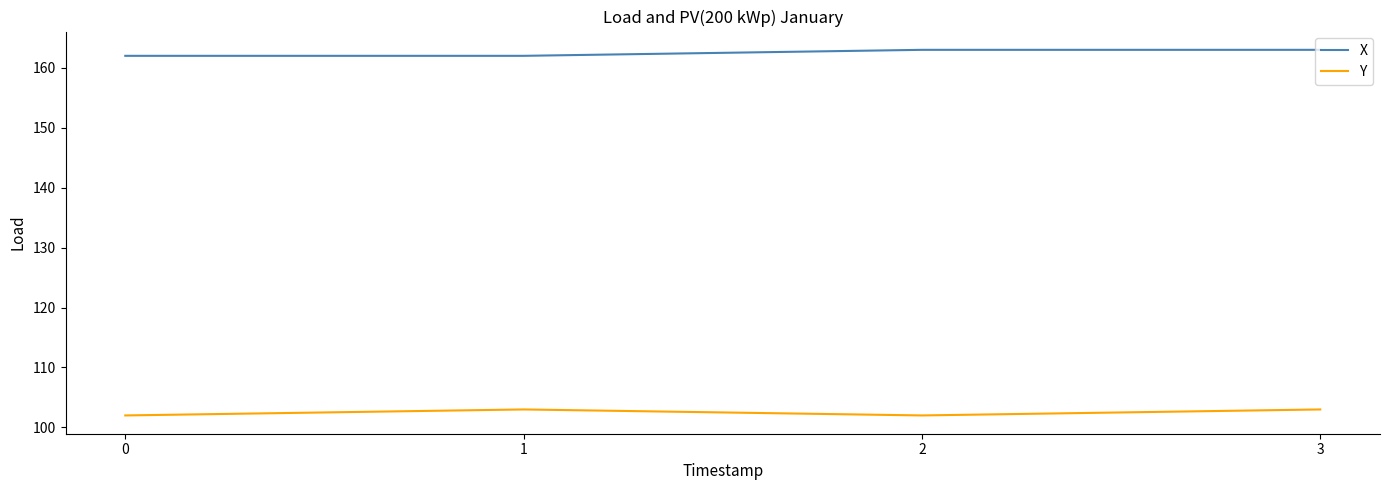

What is the sum of all X values?

650